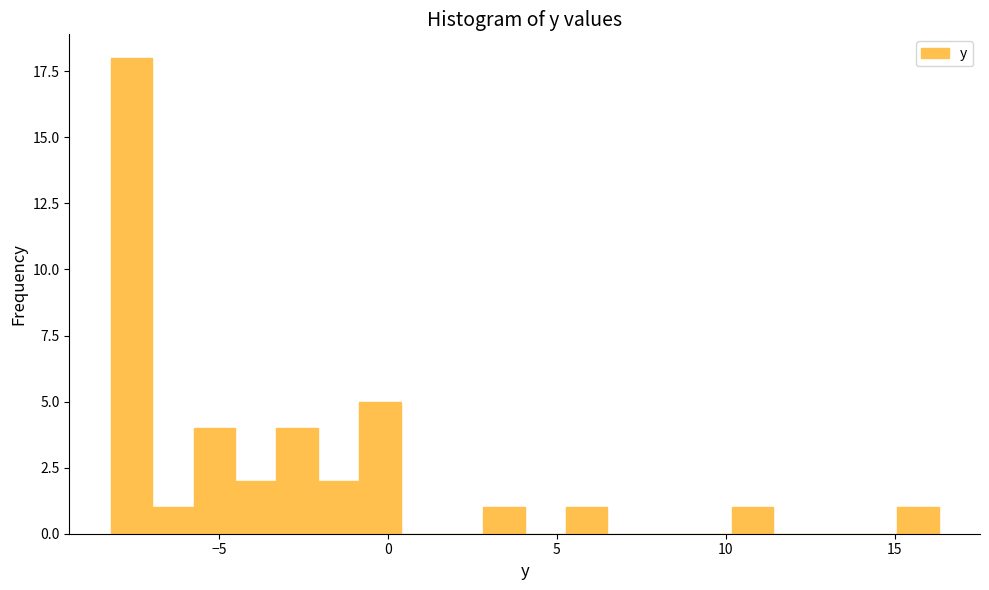

Around what value on the x-axis is the tallest bar? Give the approximate position of its centre, as read against the axis.

-7.5